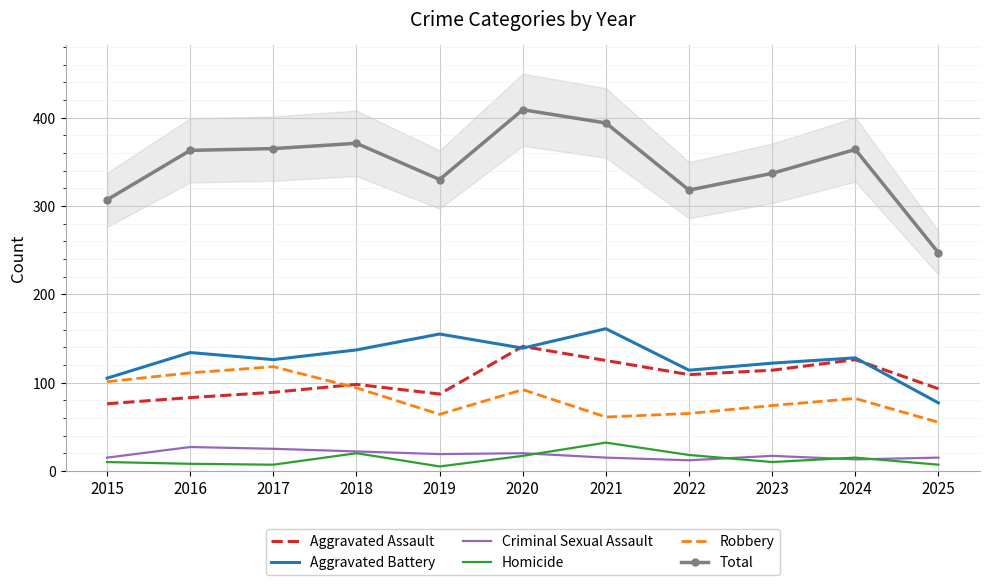

At which category is the sum across all series the highest?

2020